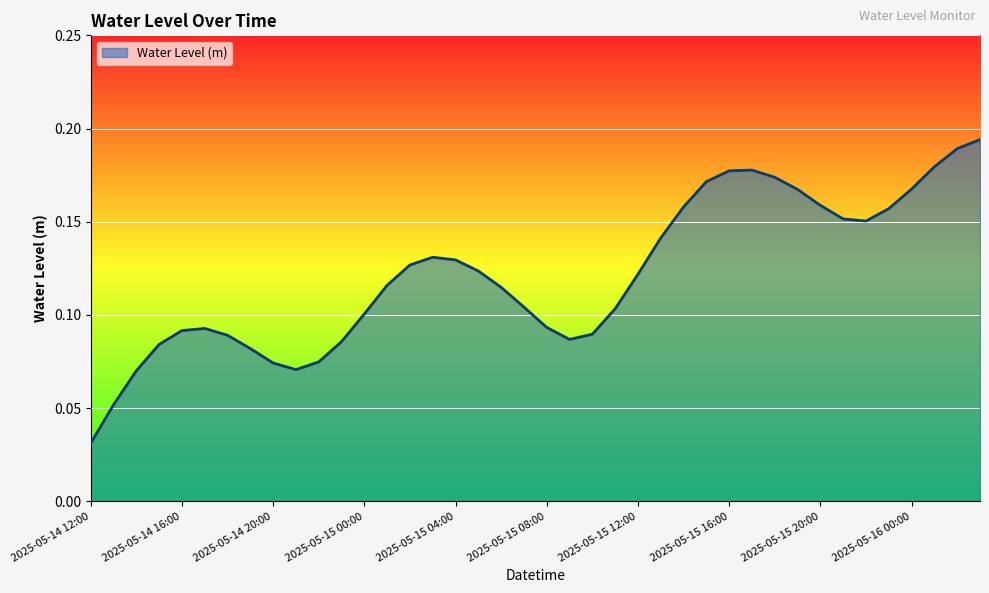

List the labels in order of value, largest first.

2025-05-16 03:00, 2025-05-16 02:00, 2025-05-16 01:00, 2025-05-15 17:00, 2025-05-15 16:00, 2025-05-15 18:00, 2025-05-15 15:00, 2025-05-16 00:00, 2025-05-15 19:00, 2025-05-15 20:00, 2025-05-15 14:00, 2025-05-15 23:00, 2025-05-15 21:00, 2025-05-15 22:00, 2025-05-15 13:00, 2025-05-15 03:00, 2025-05-15 04:00, 2025-05-15 02:00, 2025-05-15 05:00, 2025-05-15 12:00, 2025-05-15 01:00, 2025-05-15 06:00, 2025-05-15 07:00, 2025-05-15 11:00, 2025-05-15 00:00, 2025-05-15 08:00, 2025-05-14 17:00, 2025-05-14 16:00, 2025-05-15 10:00, 2025-05-14 18:00, 2025-05-15 09:00, 2025-05-14 23:00, 2025-05-14 15:00, 2025-05-14 19:00, 2025-05-14 22:00, 2025-05-14 20:00, 2025-05-14 21:00, 2025-05-14 14:00, 2025-05-14 13:00, 2025-05-14 12:00